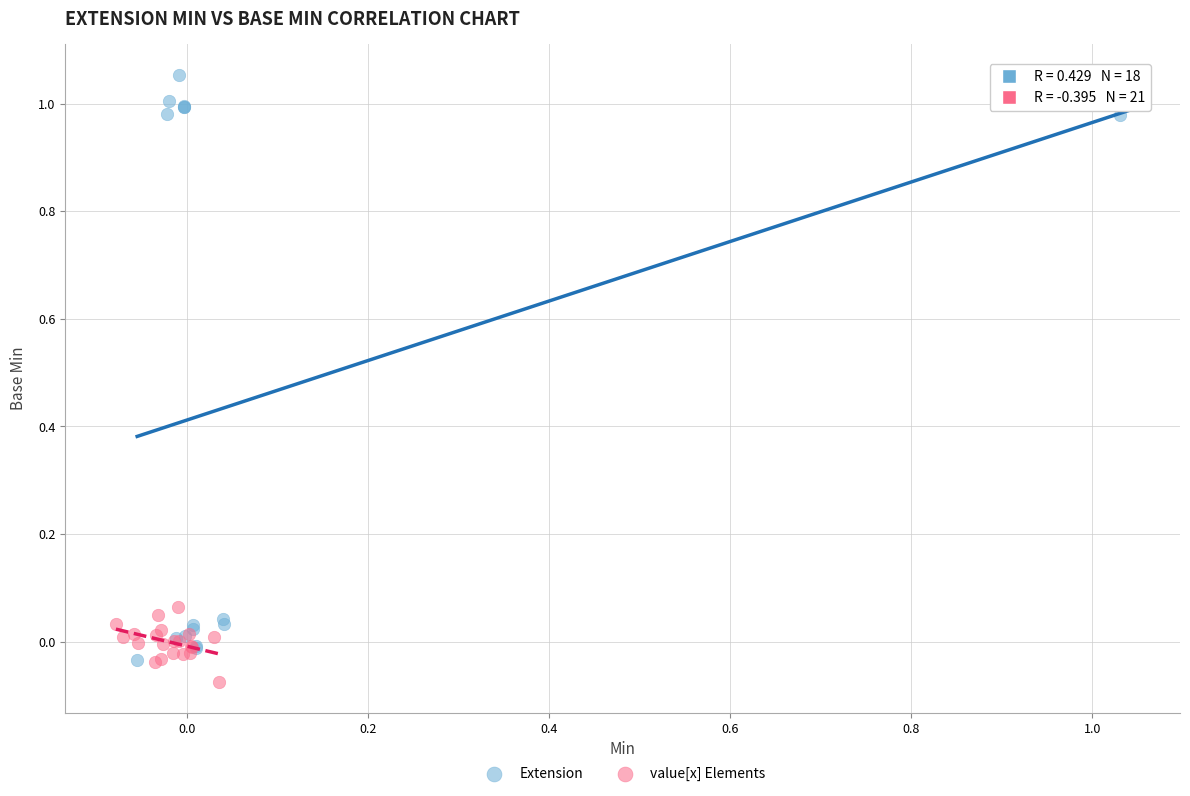

Which series has the widest spread of Y values?

Extension